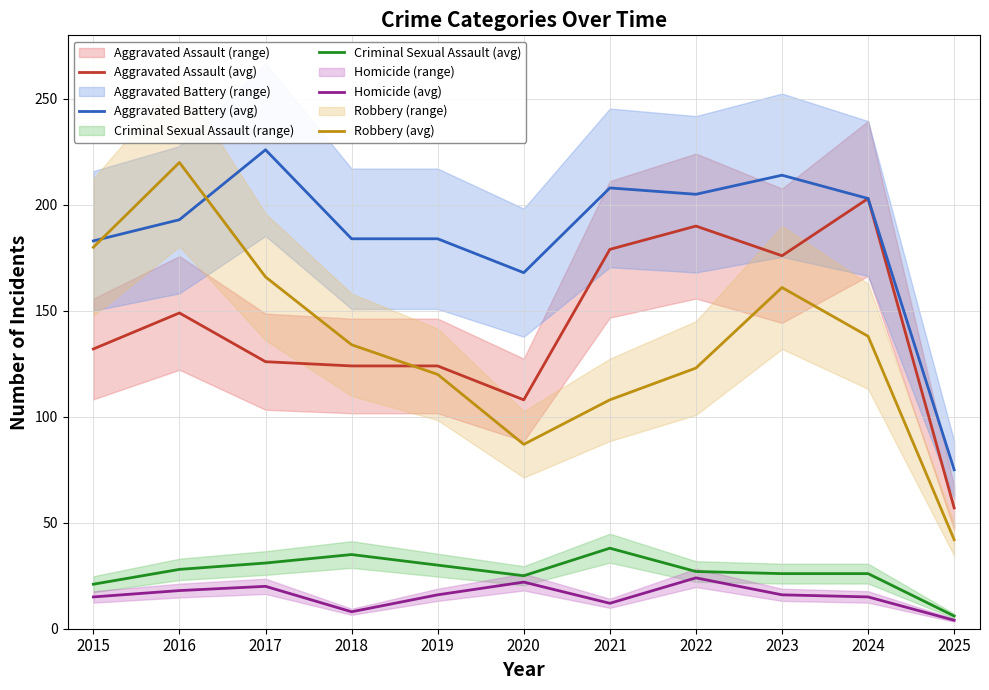

How many data points does each series have?

11